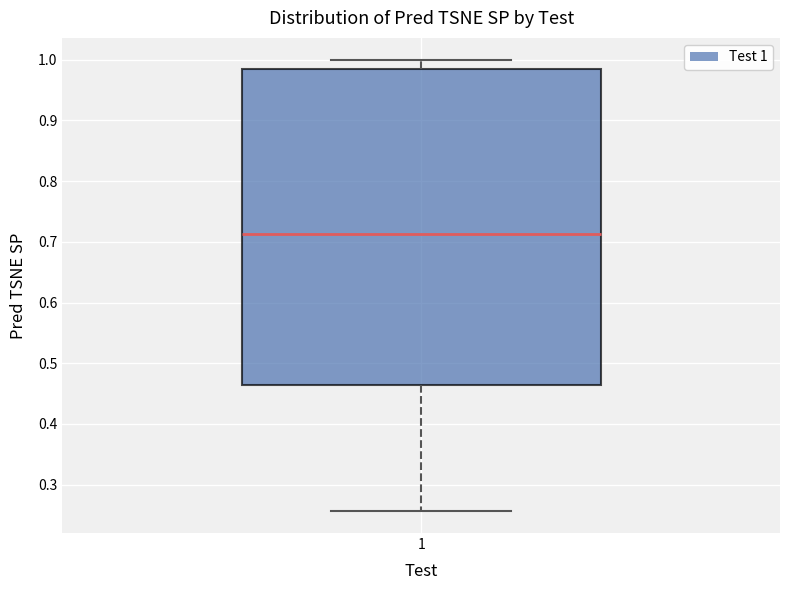

Where does the median line of the box at x = 1 sit on the y-axis? The values are not printed on the chart, so give them approximately, as read against the axis.

0.71